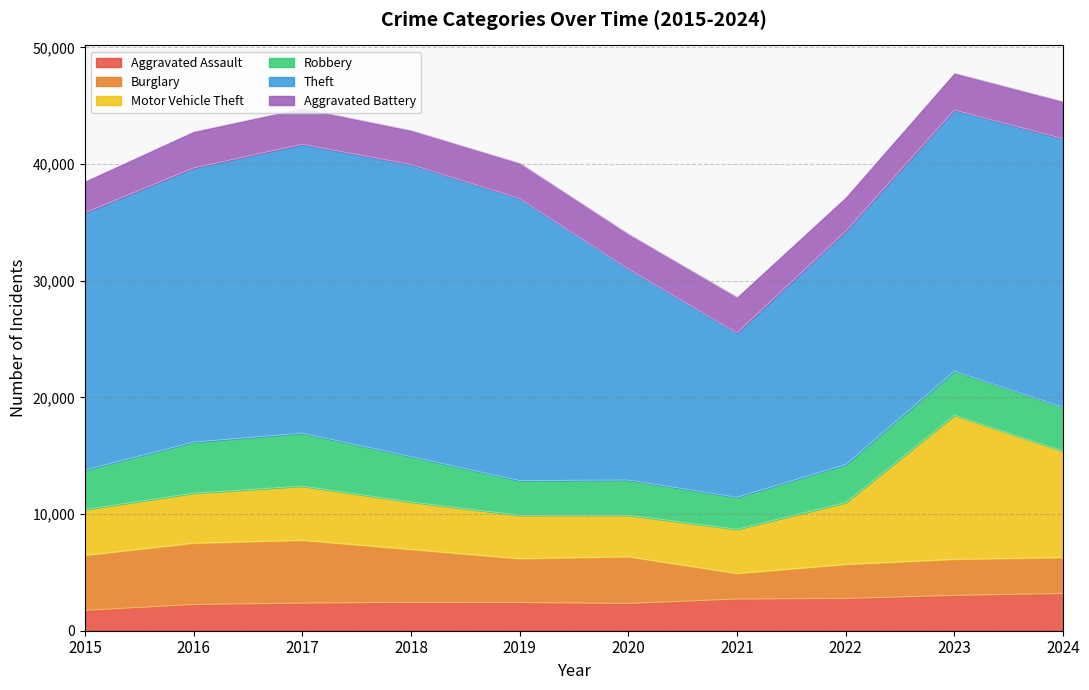

Reading left to right, transcribe all the data shown in this chart.

Aggravated Assault: 2015=1749	2016=2253	2017=2368	2018=2435	2019=2417	2020=2340	2021=2721	2022=2768	2023=3033	2024=3193
Burglary: 2015=4714	2016=5253	2017=5389	2018=4534	2019=3764	2020=4003	2021=2188	2022=2916	2023=3091	2024=3078
Motor Vehicle Theft: 2015=3930	2016=4291	2017=4640	2018=4070	2019=3715	2020=3562	2021=3788	2022=5312	2023=12357	2024=9131
Robbery: 2015=3384	2016=4373	2017=4543	2018=3894	2019=2978	2020=3014	2021=2744	2022=3255	2023=3774	2024=3753
Theft: 2015=22050	2016=23499	2017=24758	2018=25034	2019=24183	2020=18093	2021=14100	2022=19999	2023=22386	2024=23025
Aggravated Battery: 2015=2673	2016=3097	2017=3063	2018=2908	2019=3005	2020=2979	2021=3033	2022=2881	2023=3142	2024=3168